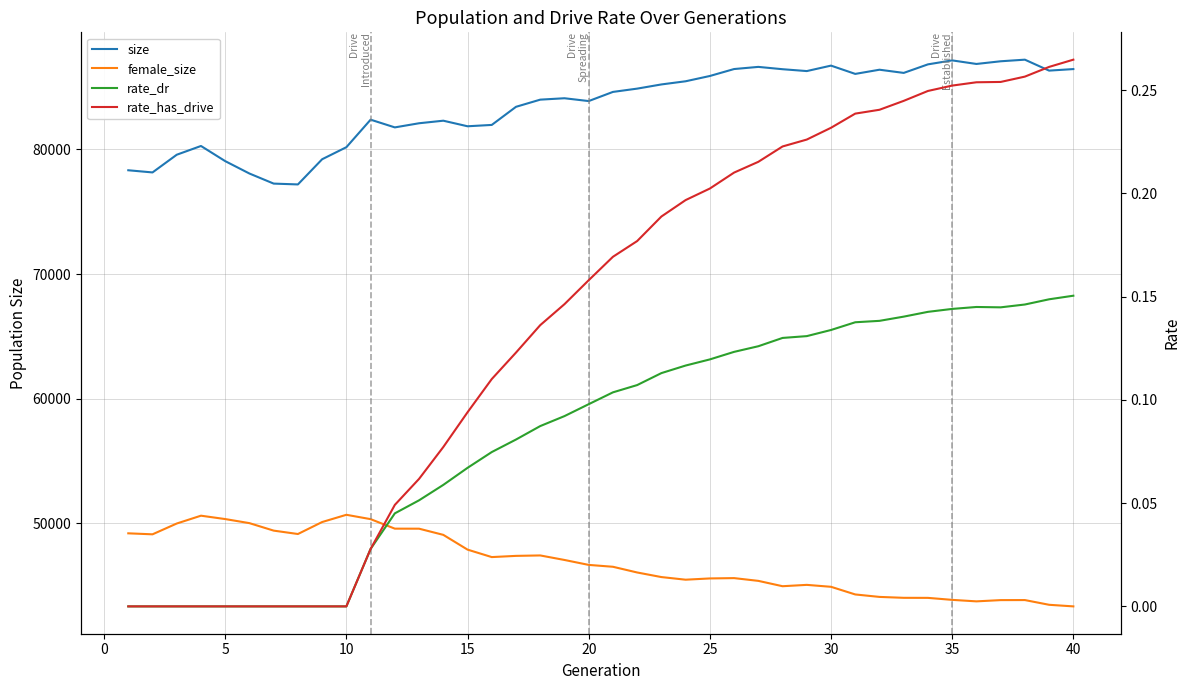

How many lines are shown in the chart?

4